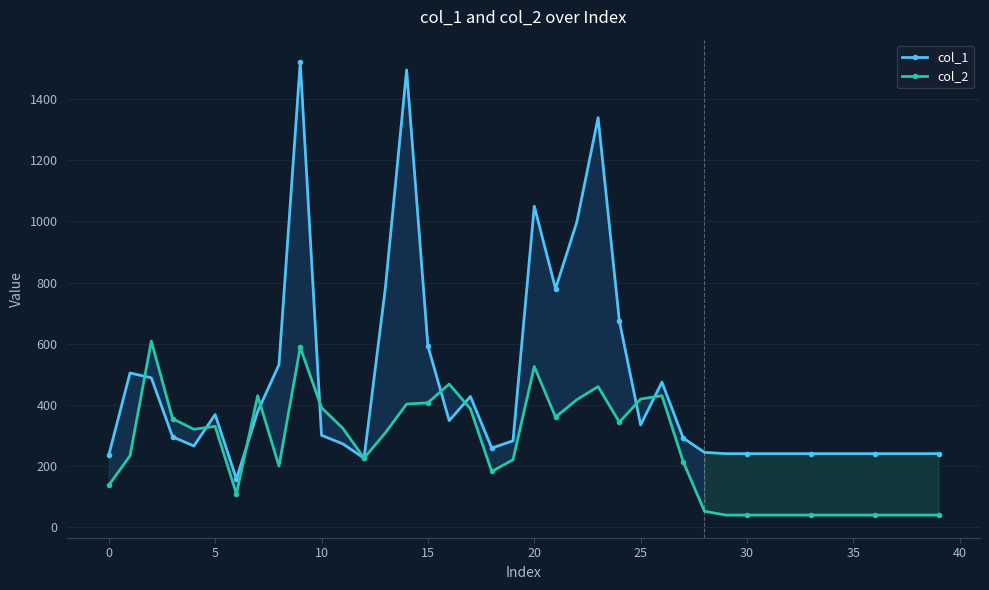

At how many categories does at least one series exceed 341?

20